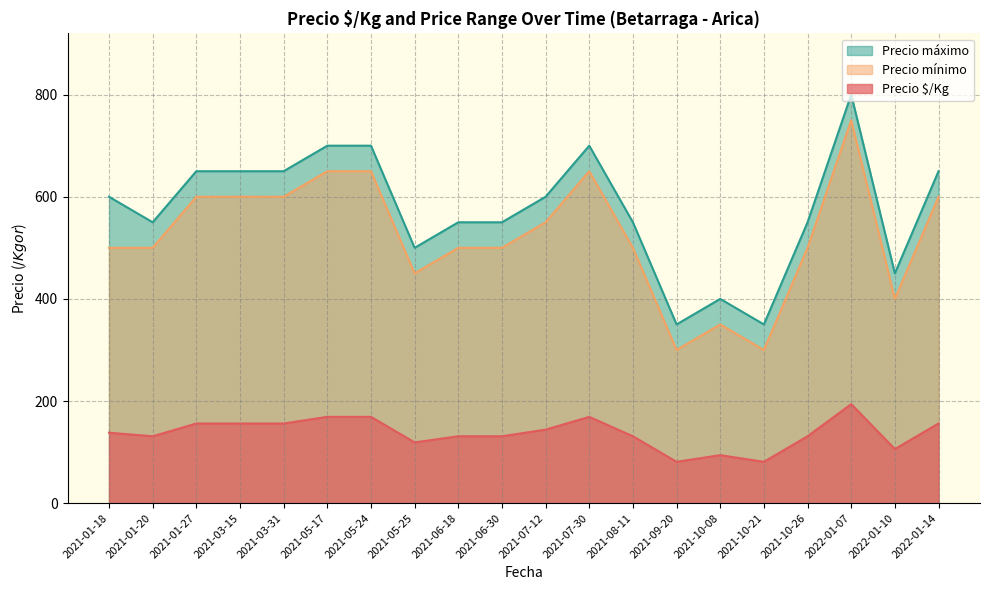

At which label does Precio mínimo first exceed 500?

2021-01-27